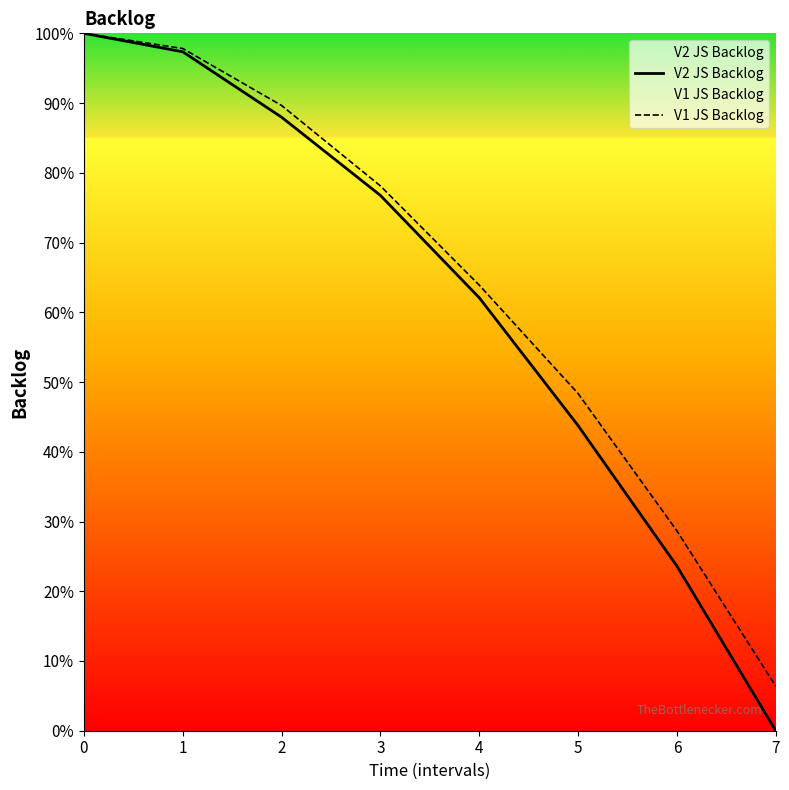

The V1 JS Backlog series shows 34976 at 4. True or false?

False